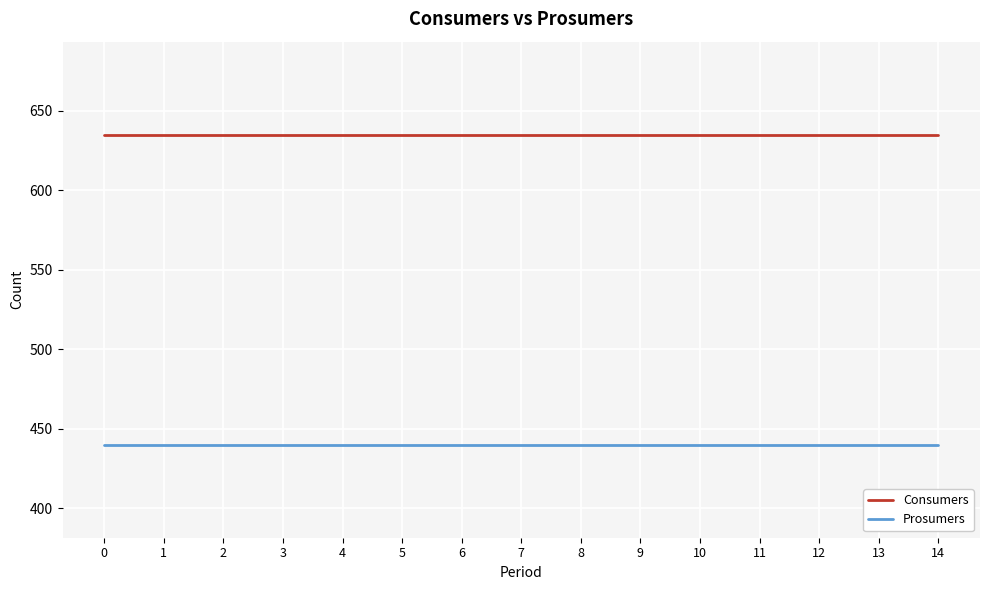

What is the sum of the Prosumers values at 12 and 4?

880